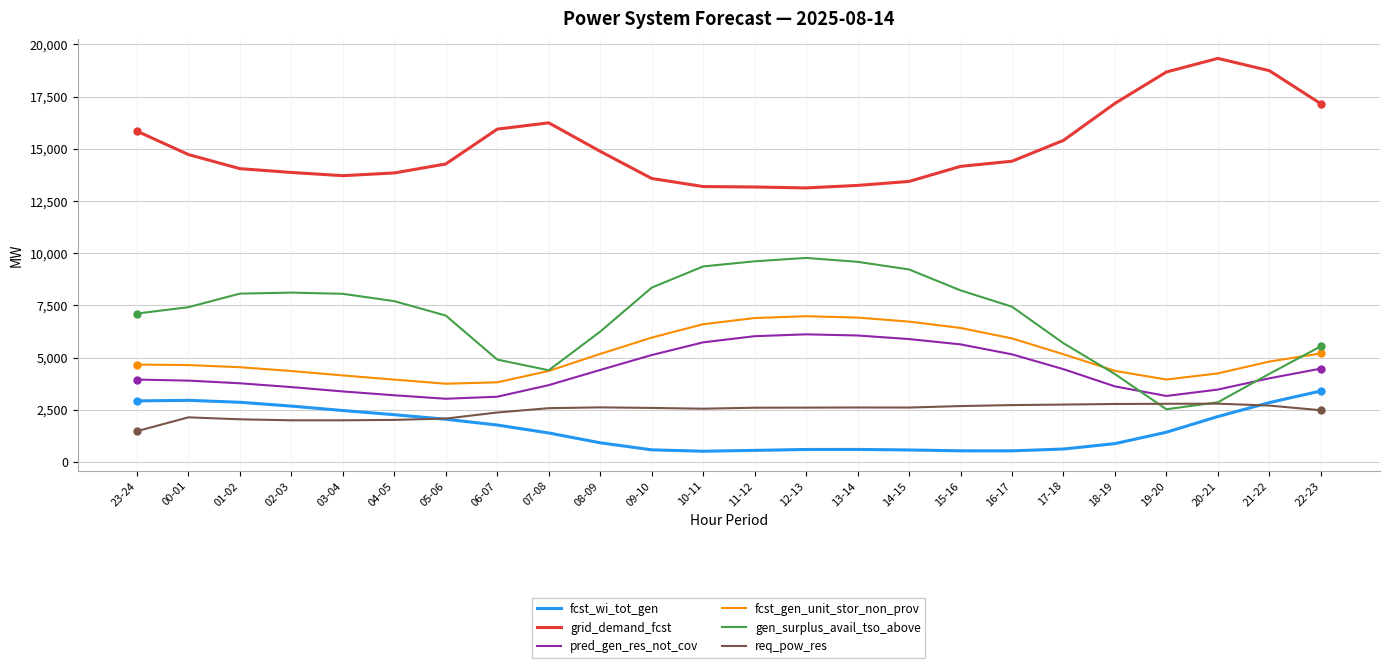

In gen_surplus_avail_tso_above, how many points are lower than both neighbors (excluding endpoints)?

2